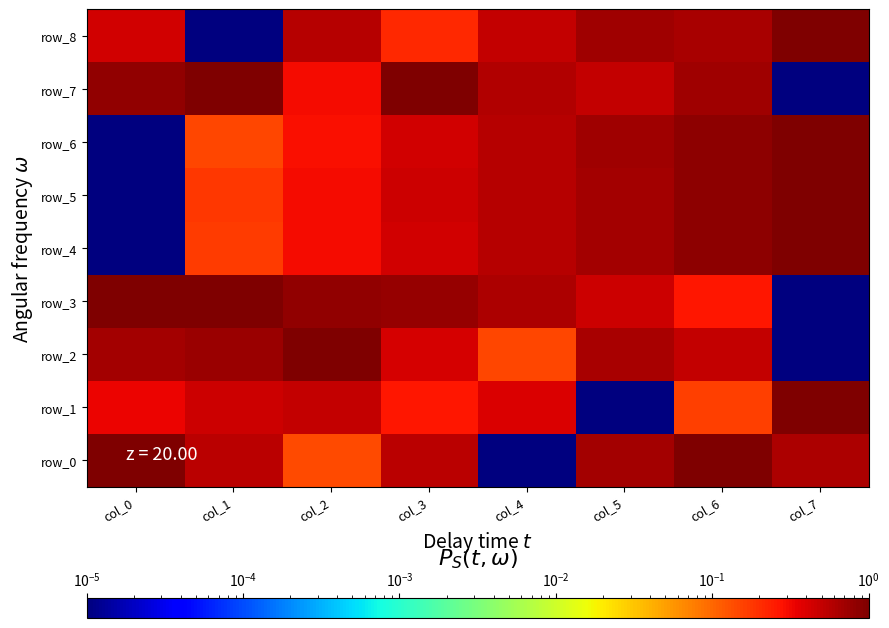

How many distinct data groups are displayed?

9